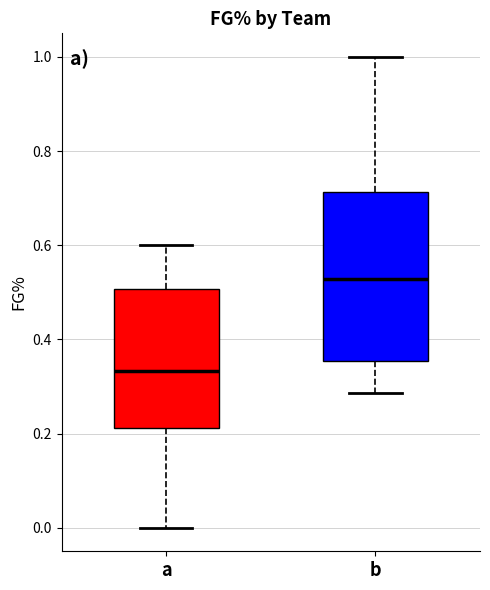

Reading left to right, transcribe this box plot: for each box, give where its median line is, the range the box spans, and where its two whiskers end, as read against the y-axis. The values are not printed on the chart, so give them approximately, as read against the axis.

a: median 0.34, box 0.22 to 0.50, whiskers 0.00 to 0.60
b: median 0.52, box 0.36 to 0.72, whiskers 0.28 to 1.00